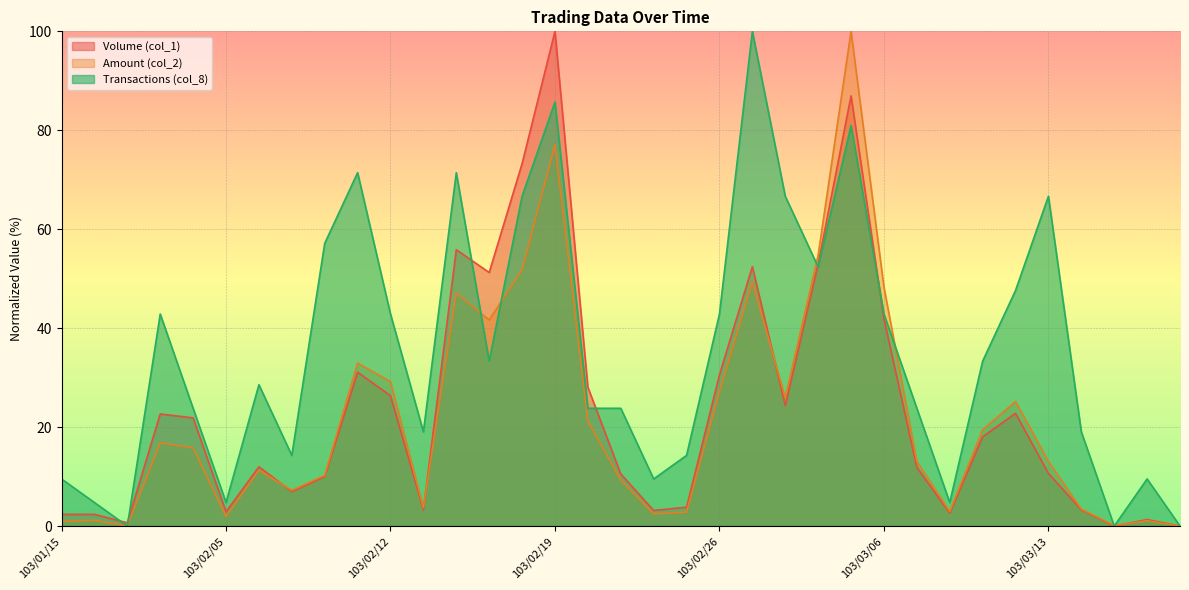

True or false: Transactions (col_8) has more than 2 interior local peaks.

True